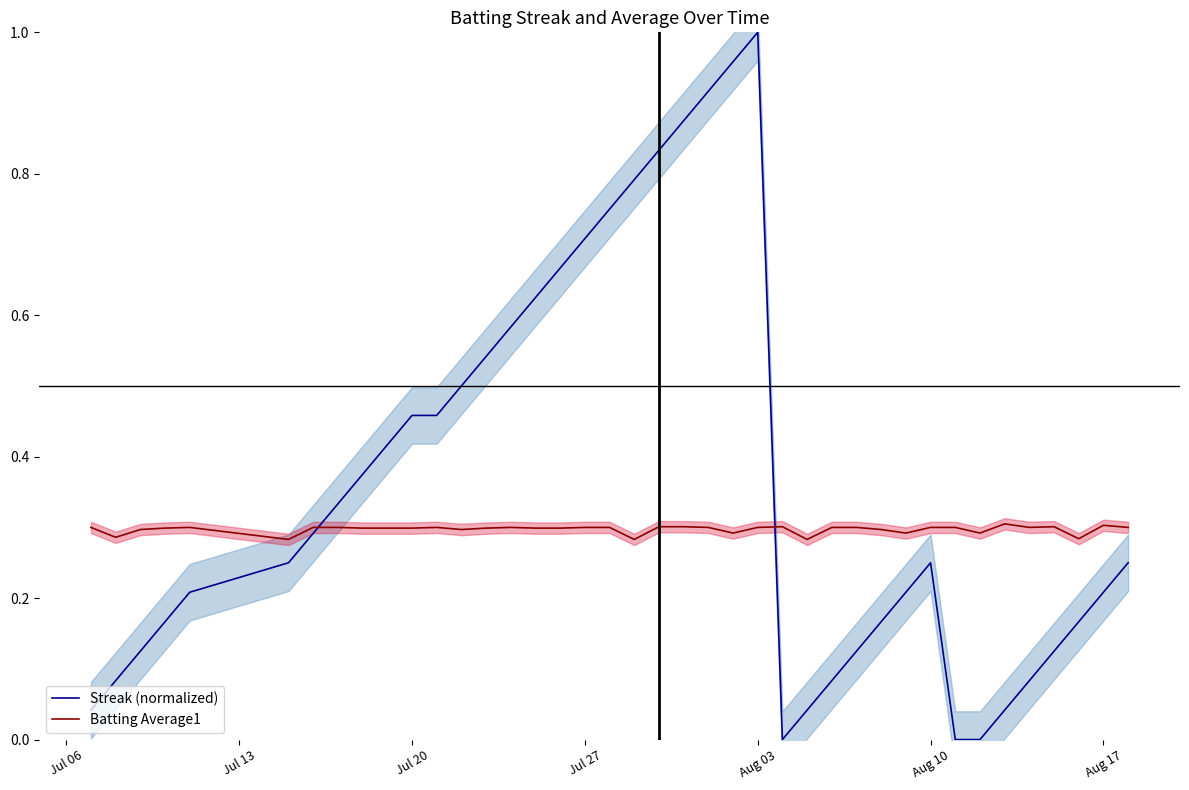

Reading left to right, transcribe all the data shown in this chart.

Streak (normalized): 0.0	0.1	0.1	0.2	0.2	0.2	0.3	0.3	0.4	0.4	0.5	0.5	0.5	0.5	0.6	0.6	0.7	0.7	0.8	0.8	0.8	0.9	0.9	1.0	1.0	0.0	0.0	0.1	0.1	0.2	0.2	0.2	0.0	0.0	0.0	0.1	0.1	0.2	0.2	0.2
Batting Average1: 0.3	0.3	0.3	0.3	0.3	0.3	0.3	0.3	0.3	0.3	0.3	0.3	0.3	0.3	0.3	0.3	0.3	0.3	0.3	0.3	0.3	0.3	0.3	0.3	0.3	0.3	0.3	0.3	0.3	0.3	0.3	0.3	0.3	0.3	0.3	0.3	0.3	0.3	0.3	0.3